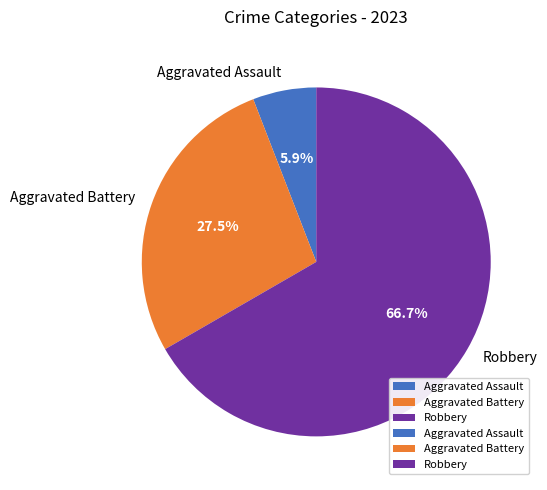

How many slices are in this pie chart?

3